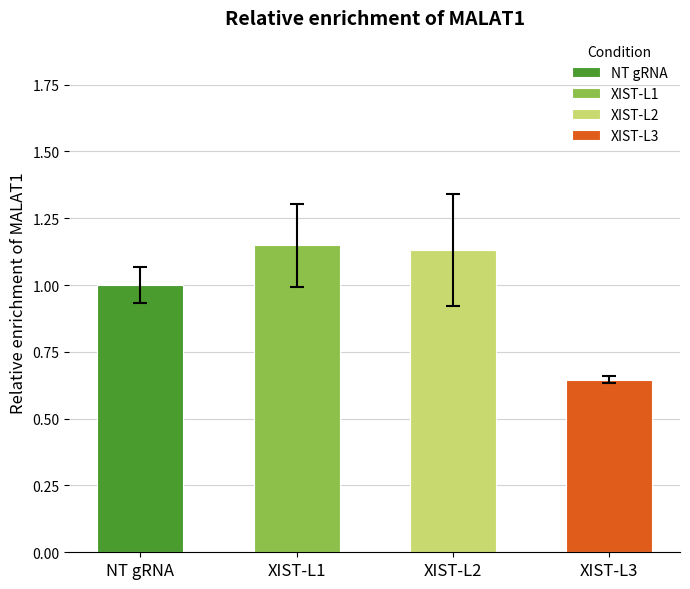

Reading right to left, extract all data points from this chart.

Rep 1: XIST-L3=0.7	XIST-L2=1.0	XIST-L1=1.3	NT gRNA=0.9
Rep 2: XIST-L3=0.6	XIST-L2=1.4	XIST-L1=1.0	NT gRNA=1.1
Rep 3: XIST-L3=0.7	XIST-L2=1.0	XIST-L1=1.1	NT gRNA=1.0